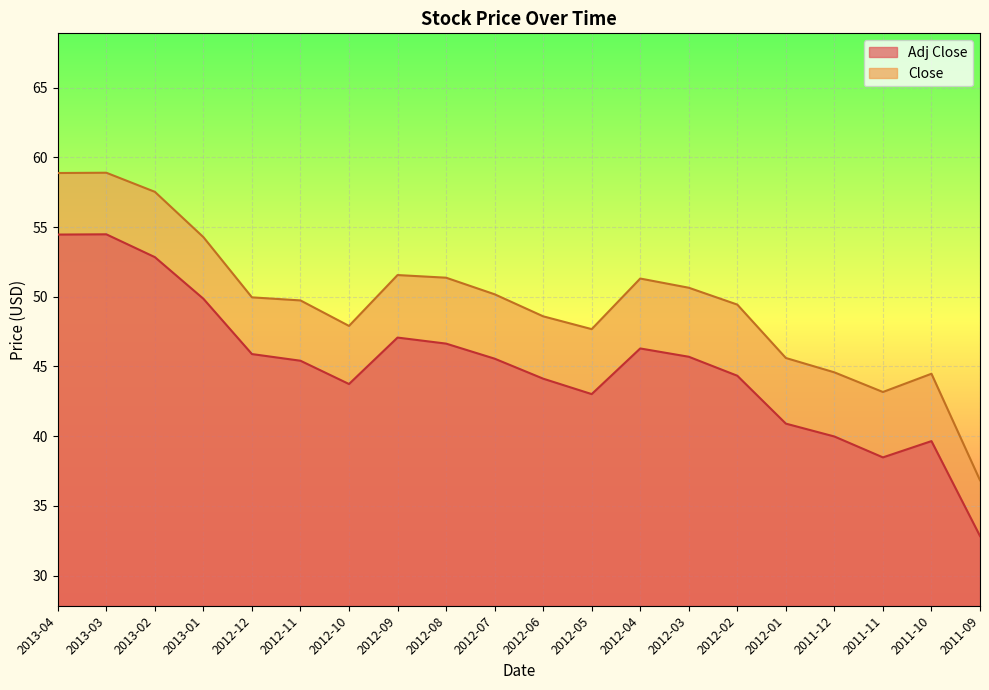

Which category has the highest value in the Adj Close series?

2013-03